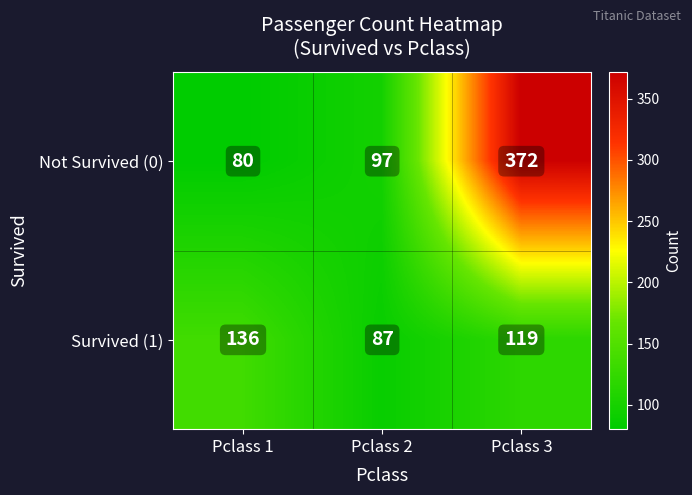

Which series has the widest spread of values?

Not Survived (0)